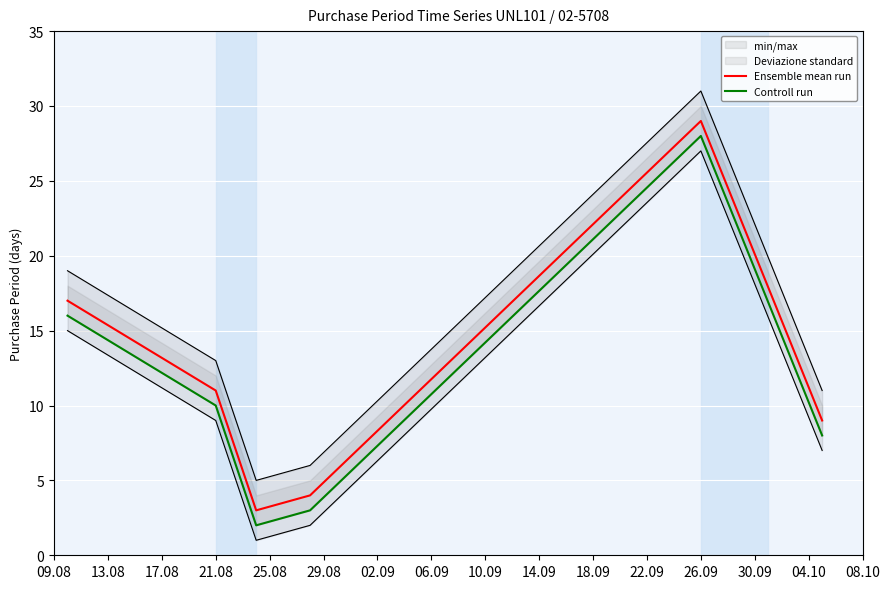

Reading right to left, list all the values displayed in this chart.

Ensemble mean run: 9	29	4	3	11	17
Controll run: 8	28	3	2	10	16